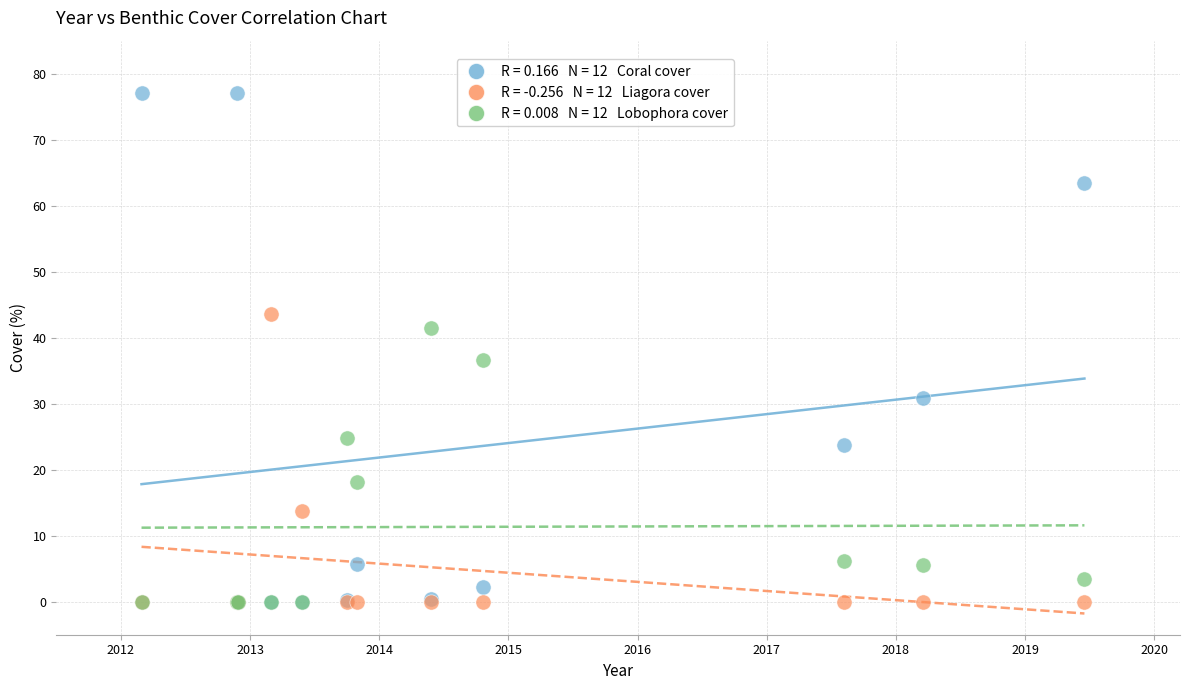

Across all series, what Y value is closest to 38?

36.7